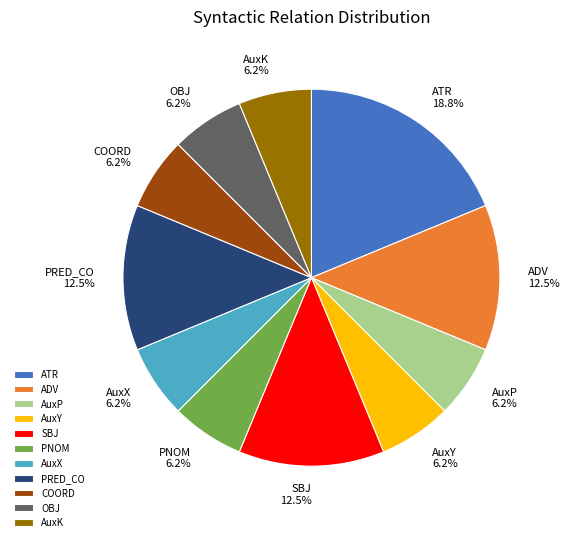

Which slice is the largest?

ATR